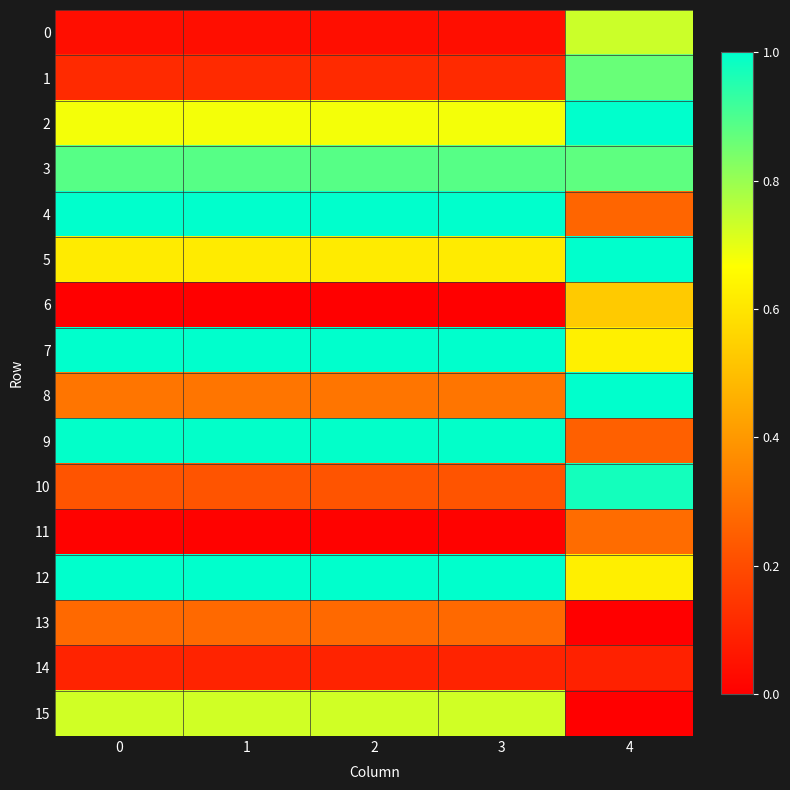

What is the maximum value shown in the chart?

1.0